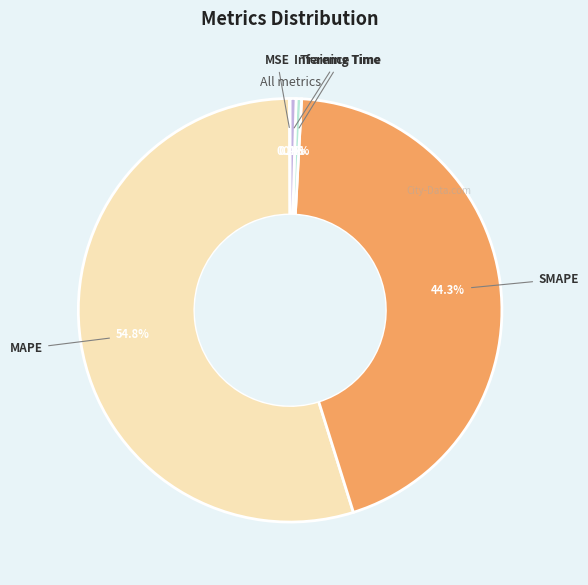

To the nearest percent, what is the average slice percentage?

20%